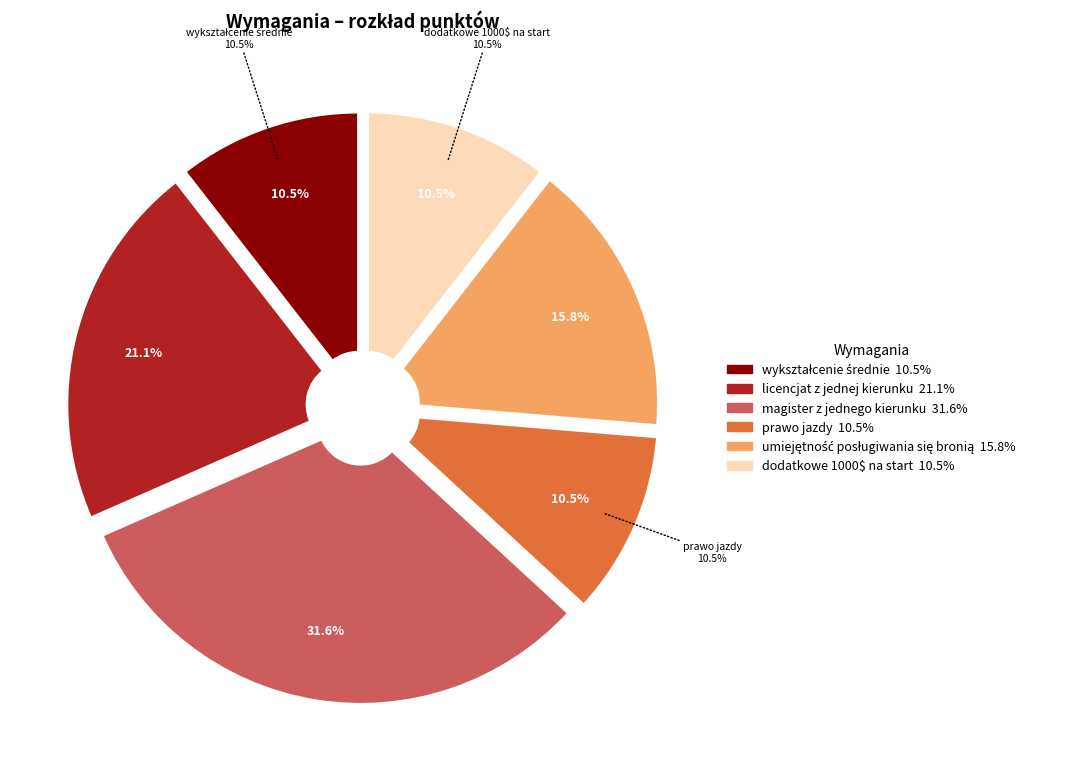

What is the largest slice in the pie chart?

magister z jednego kierunku